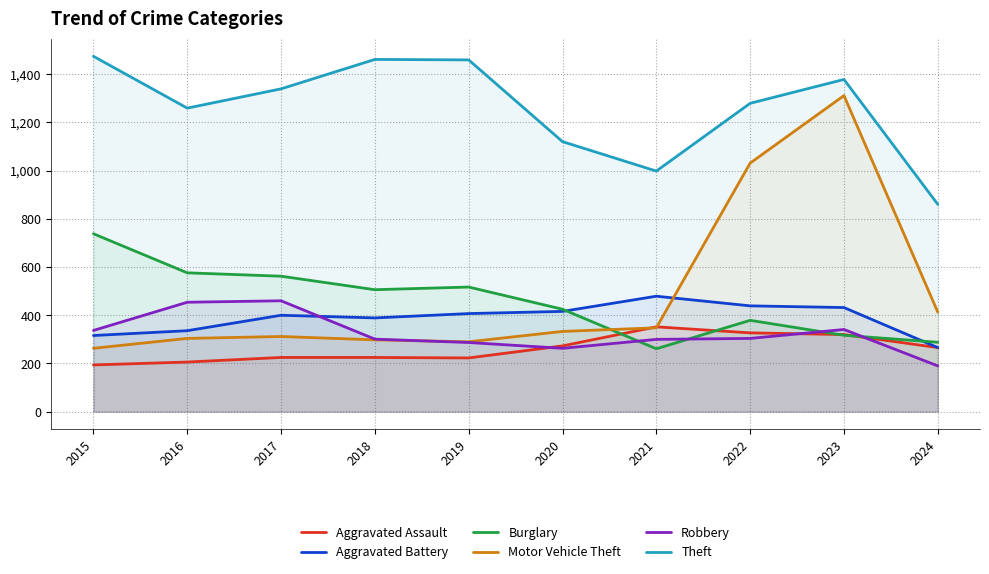

What is the value of the Motor Vehicle Theft point at the 1st from the left?

263